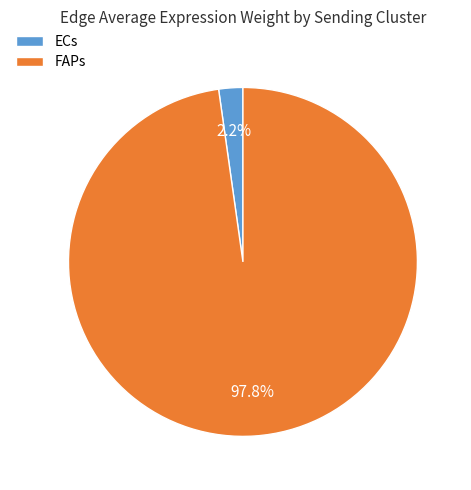

How much of the chart is everything except ECs?

97.8%